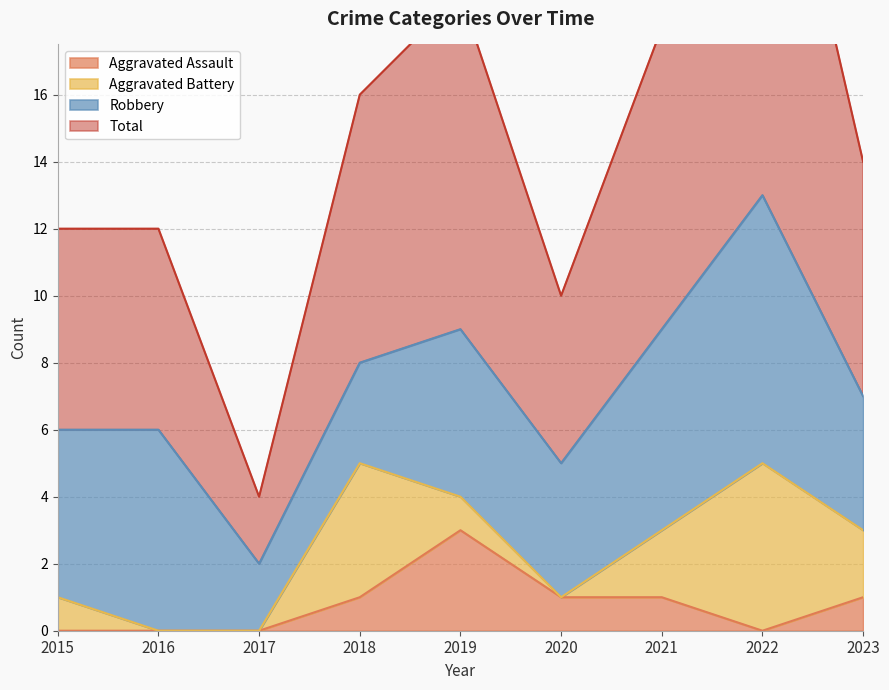

True or false: Total has more than 1 interior local peaks.

True